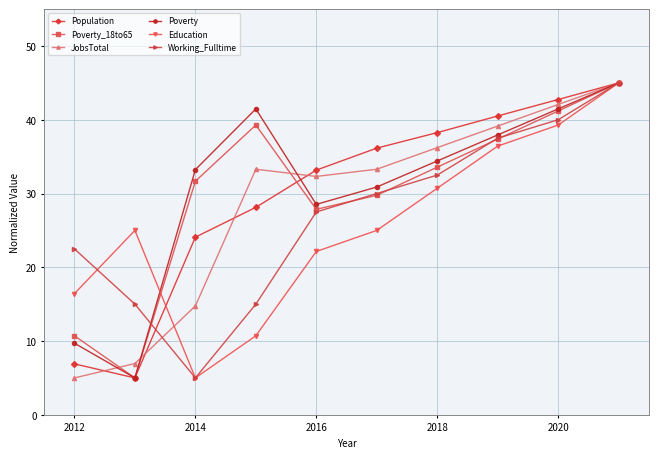

How many series are shown in this chart?

6